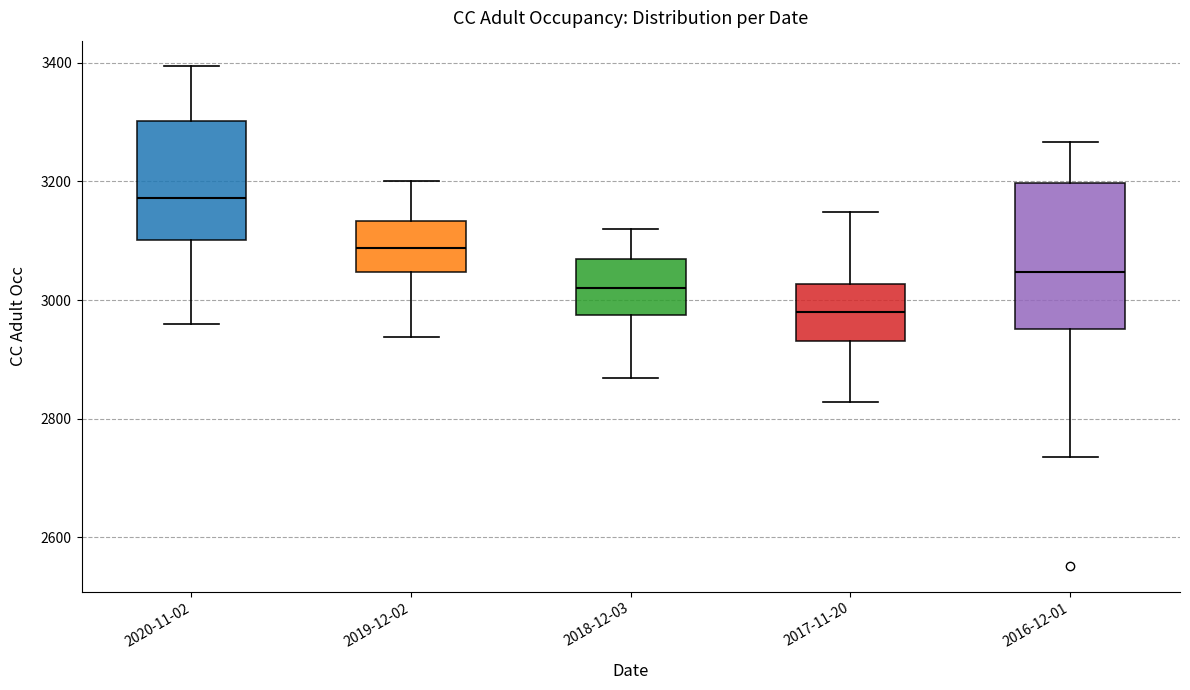

Which box is the tallest, from its lower edge to its upper edge?

2016-12-01